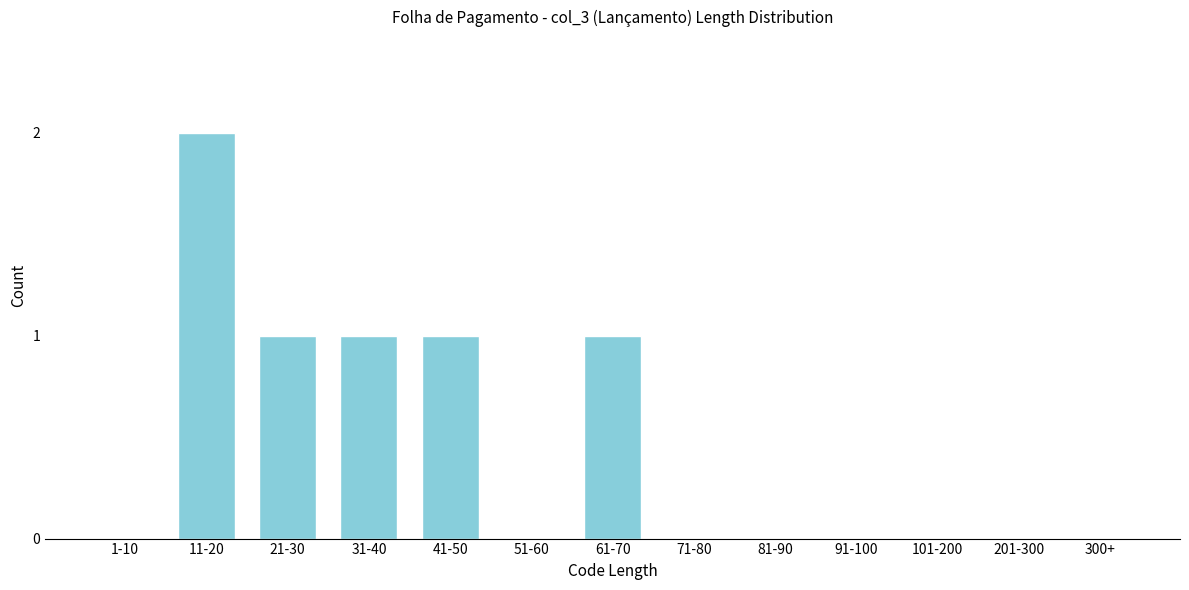

Reading right to left, extract all data points from this chart.

300+=0	201-300=0	101-200=0	91-100=0	81-90=0	71-80=0	61-70=1	51-60=0	41-50=1	31-40=1	21-30=1	11-20=2	1-10=0